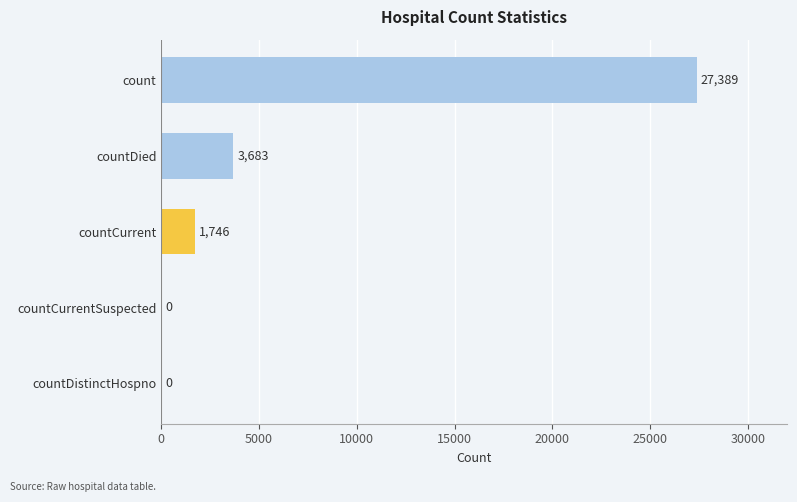

Where is the data nearest to the value 13694?

countDied